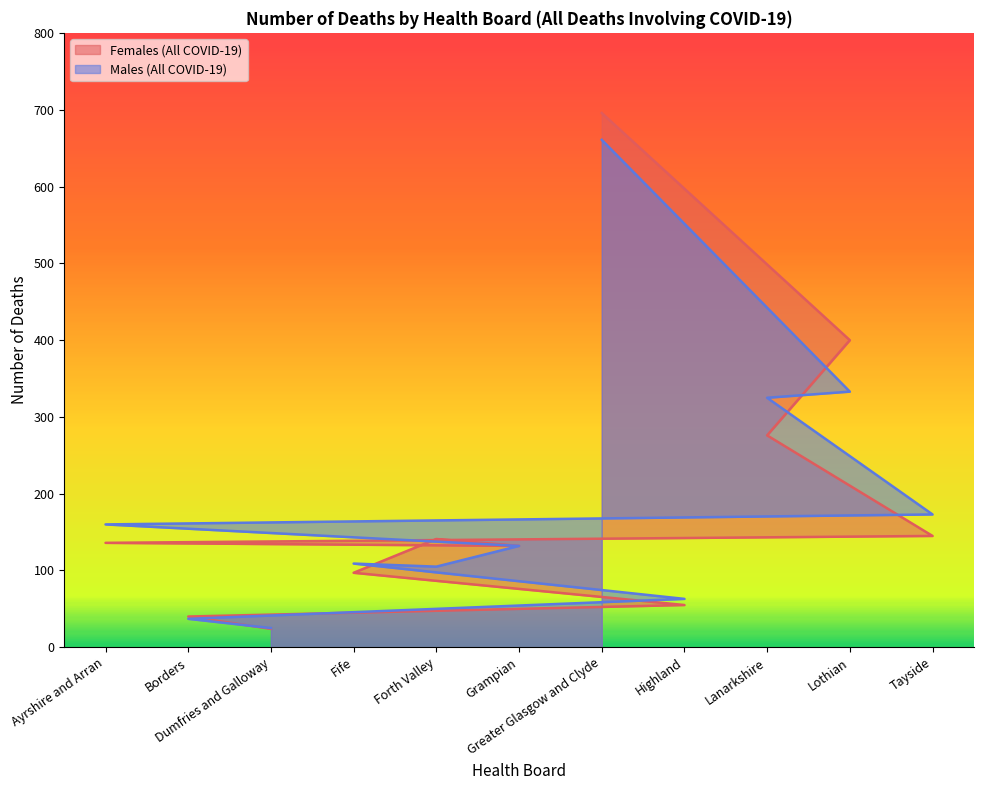

What is the difference between the maximum and minimum values in the Males (All COVID-19) series?

636